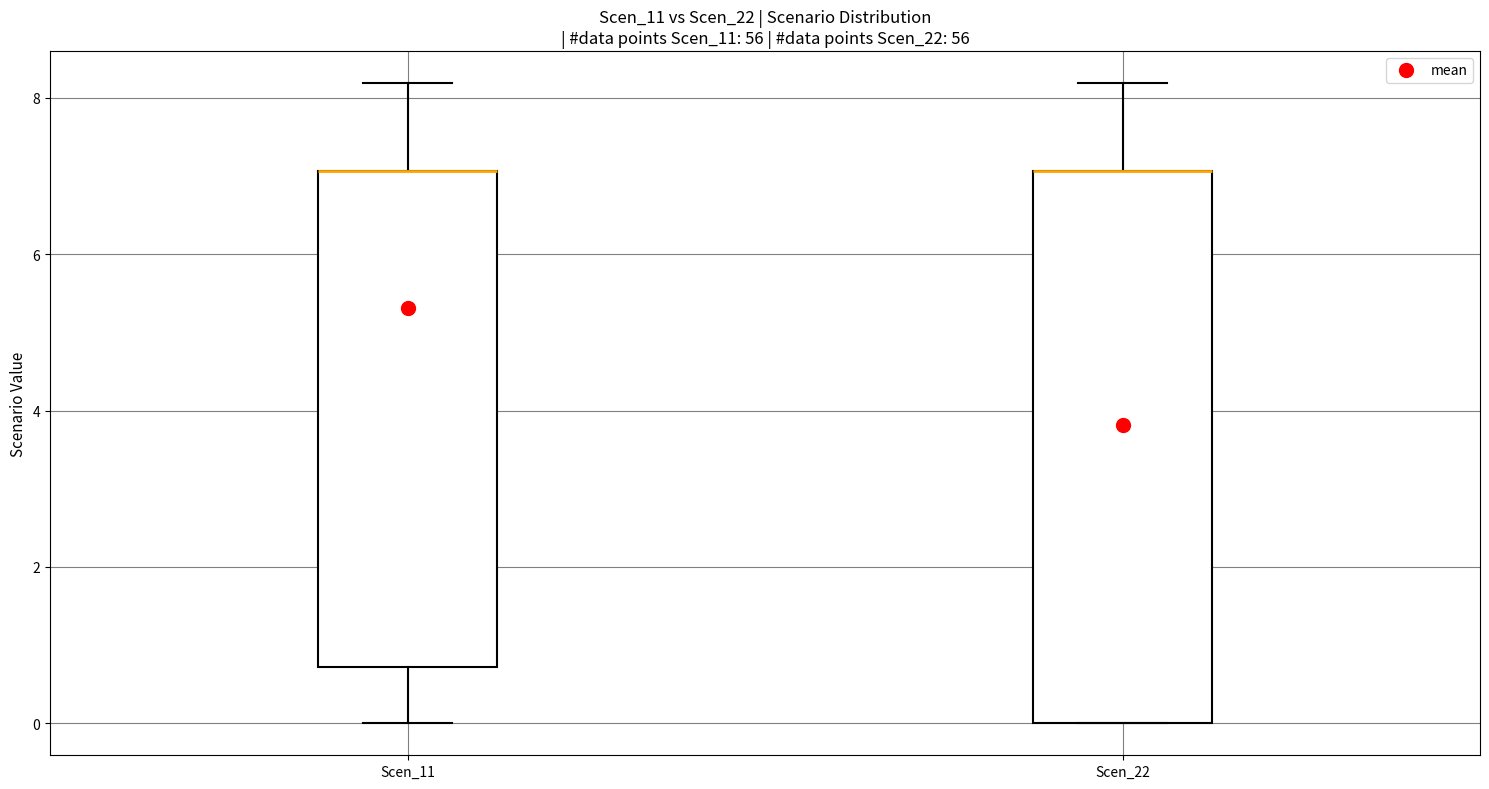

Comparing the boxes themselves (not the whiskers), which one is the tallest?

Scen_22